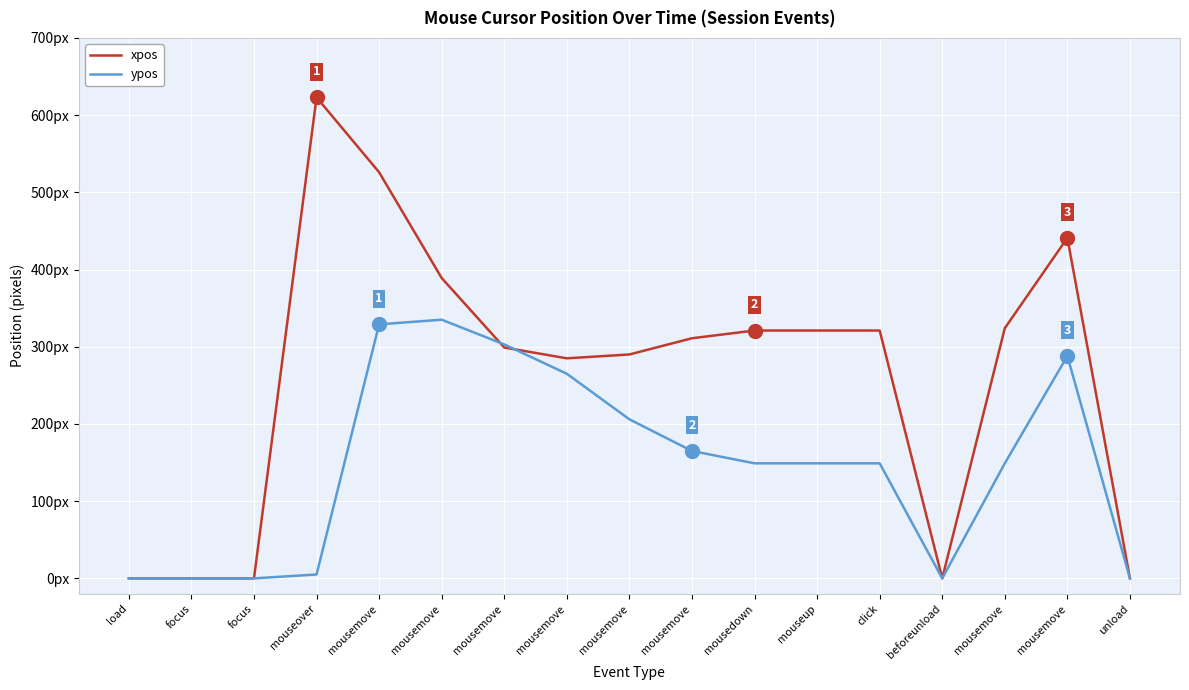

Which has a higher value, mousedown or mouseup?

mousedown